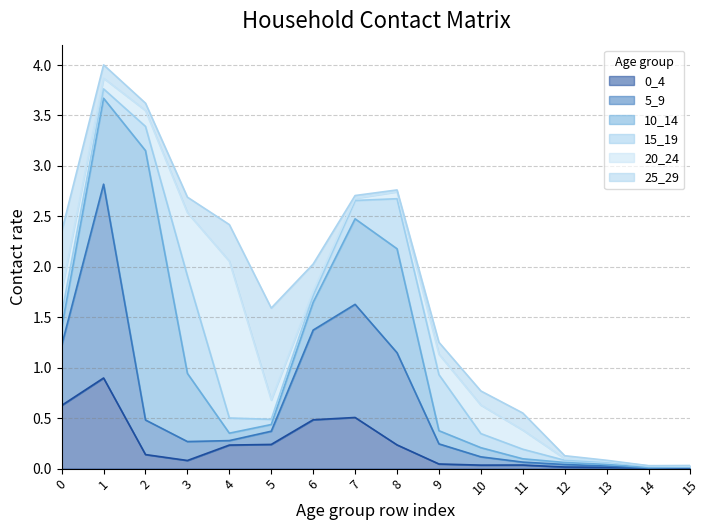

Is it true that 0_4 equals 0.0 at 10?

True